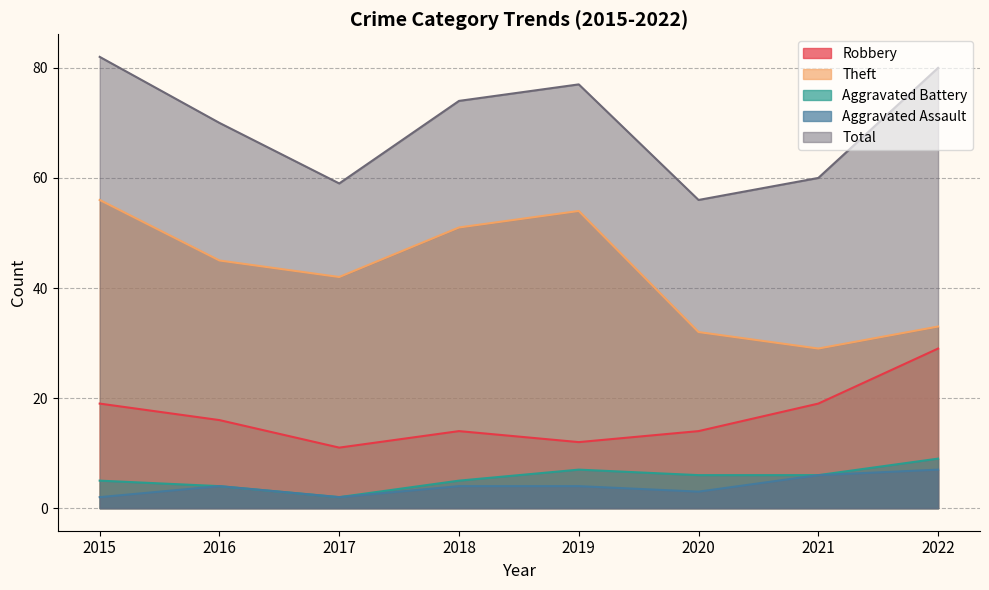

Is it true that Aggravated Assault equals 4 at 2020?

False